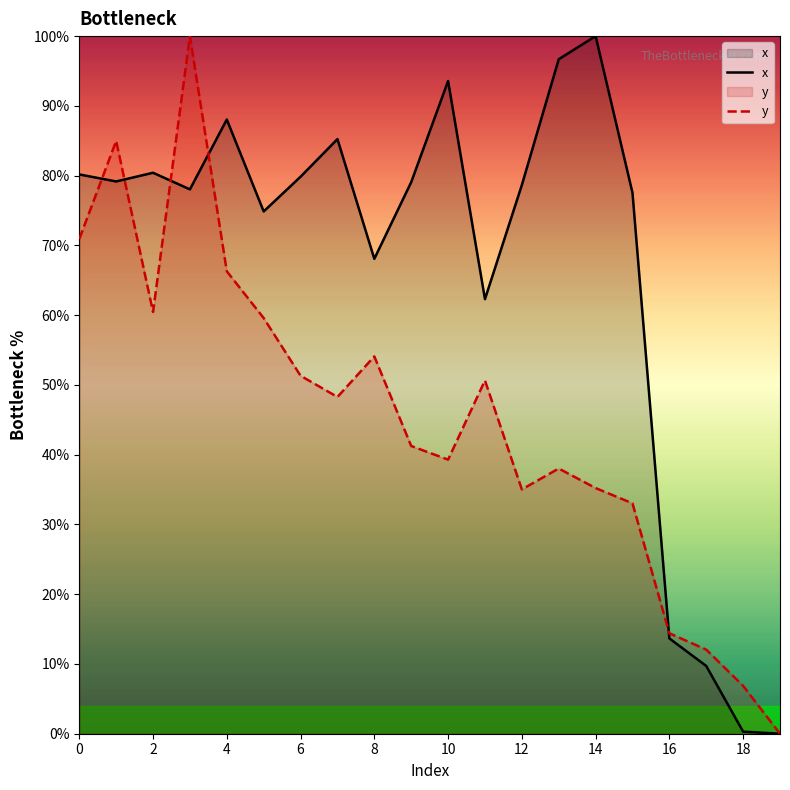

What is the sum of all x values?

1325.3